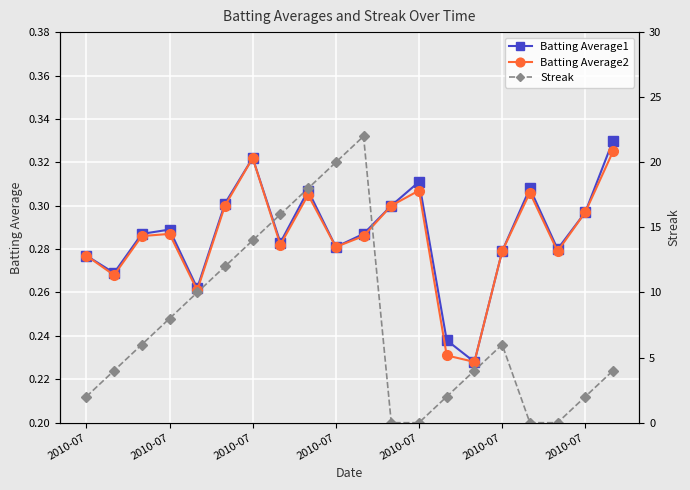

At which category does the chart reach its minimum across all series?

11